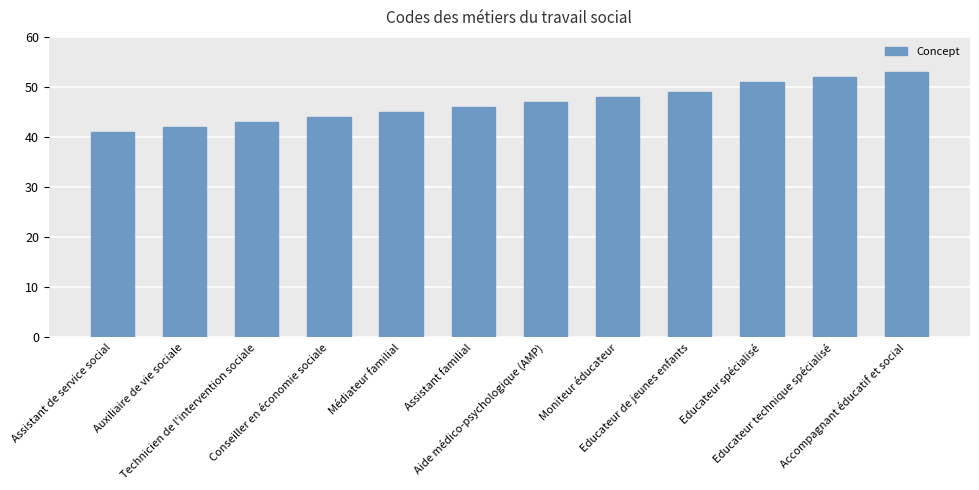

Between Accompagnant éducatif et social and Assistant familial, which is larger?

Accompagnant éducatif et social